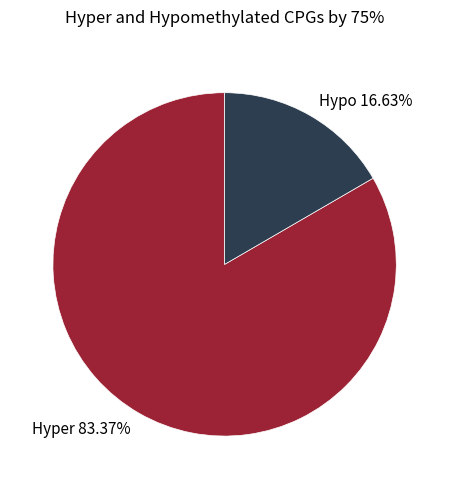

Which category has the smallest portion of the pie?

Hypo